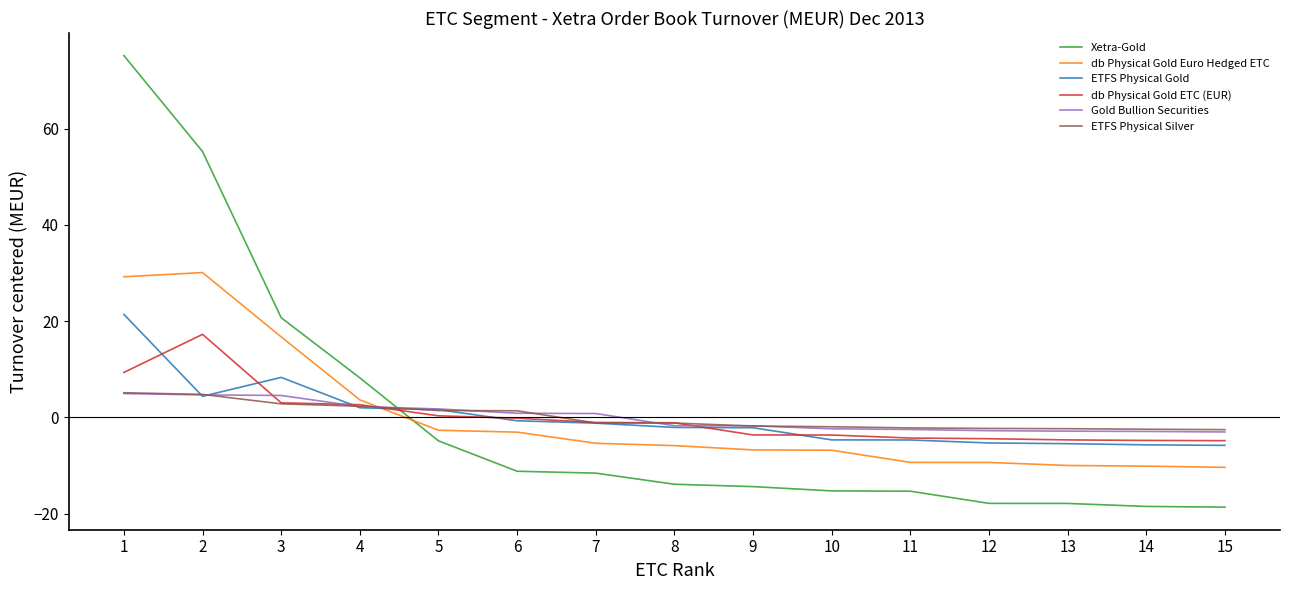

What is the total value across all series at 9?

-30.4